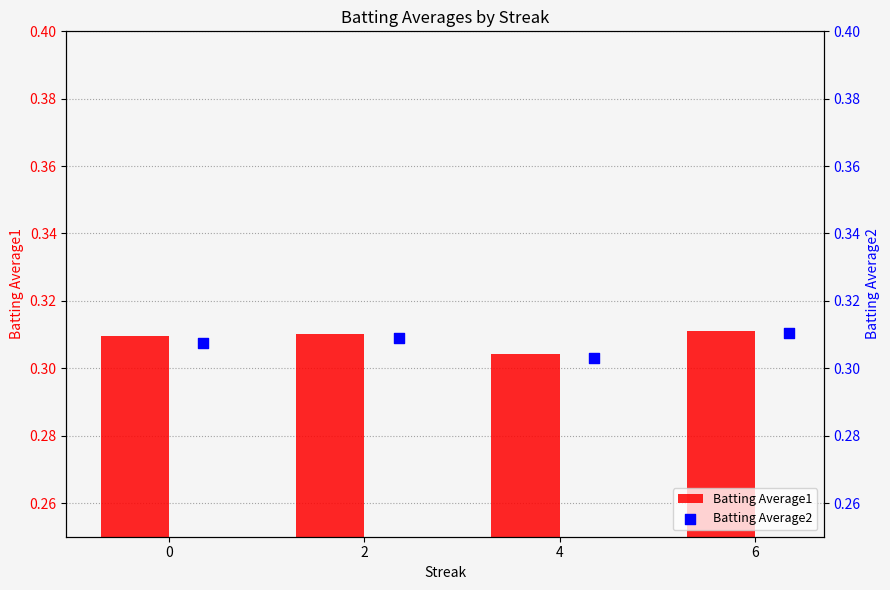

How many Batting Average1 values are between 0 and 1?

4